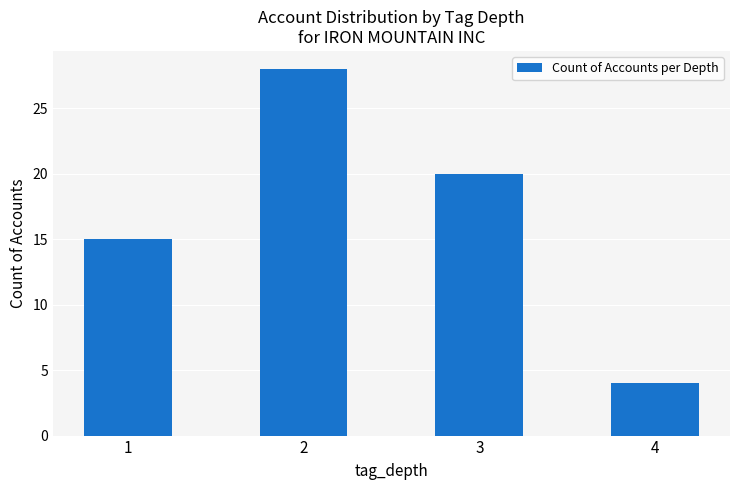

List the labels in order of value, smallest first.

4, 1, 3, 2